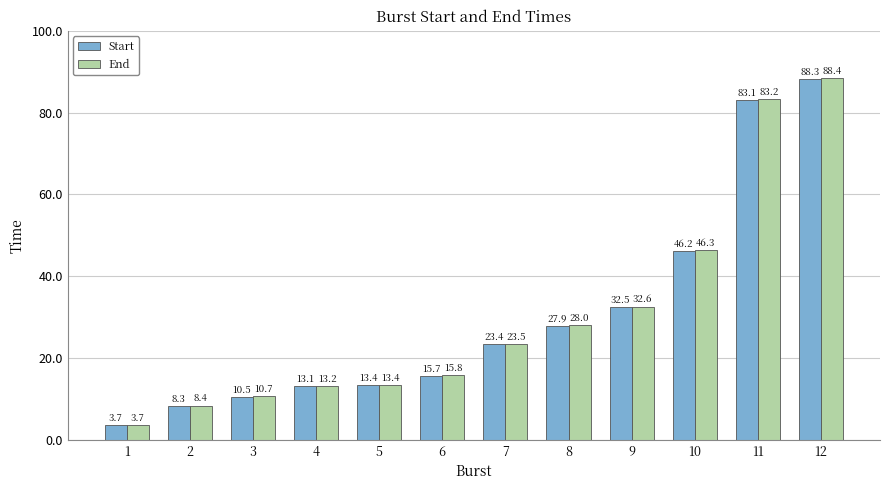

What is the sum of all Start values?

366.1